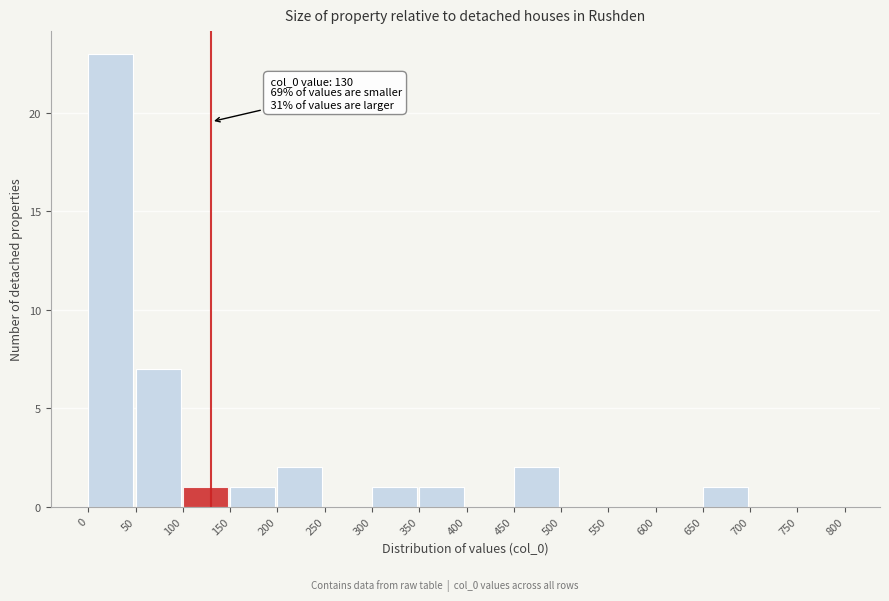

Which range on the x-axis has the tallest bar?

0 to 50